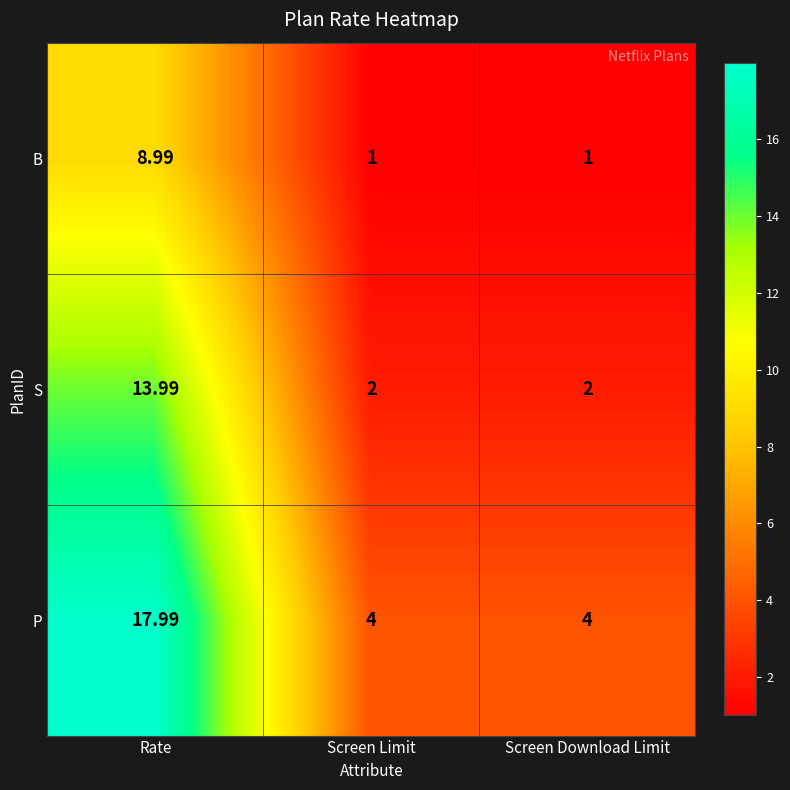

At which category does the chart reach its peak across all series?

Rate